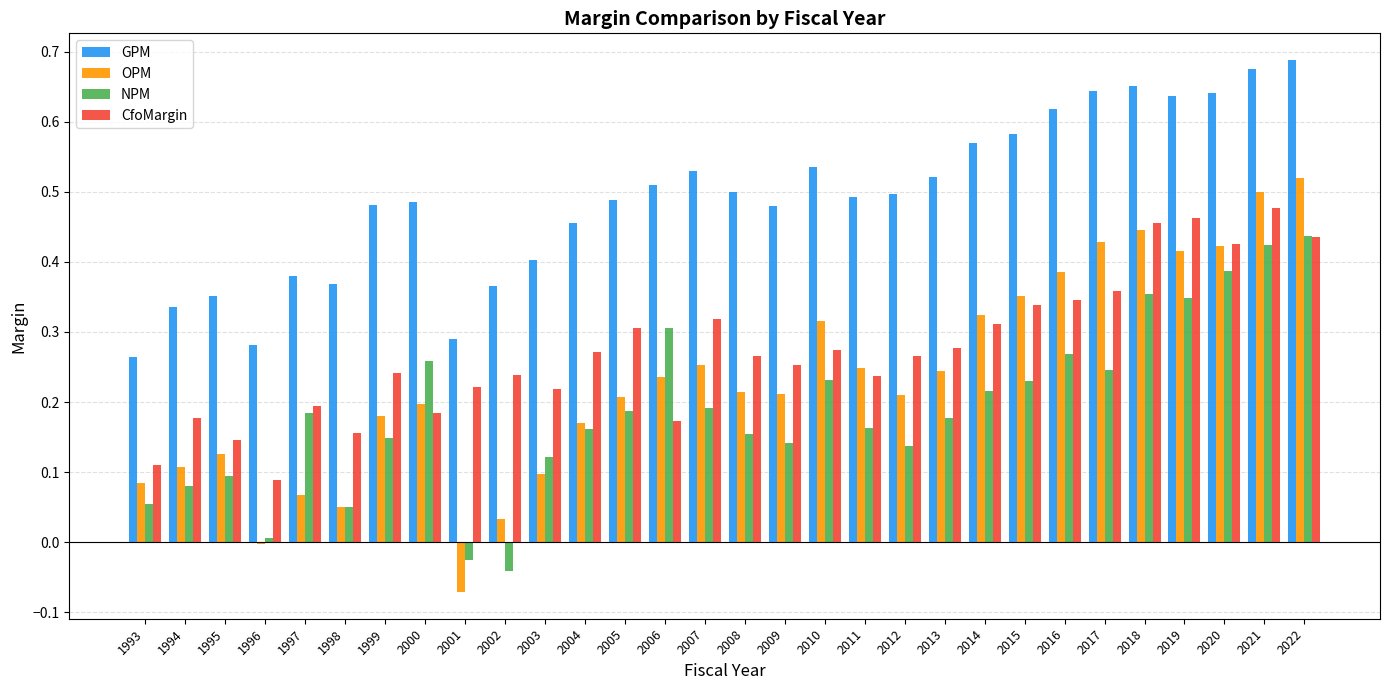

Between 2003 and 2004, which series saw the biggest shift?

OPM